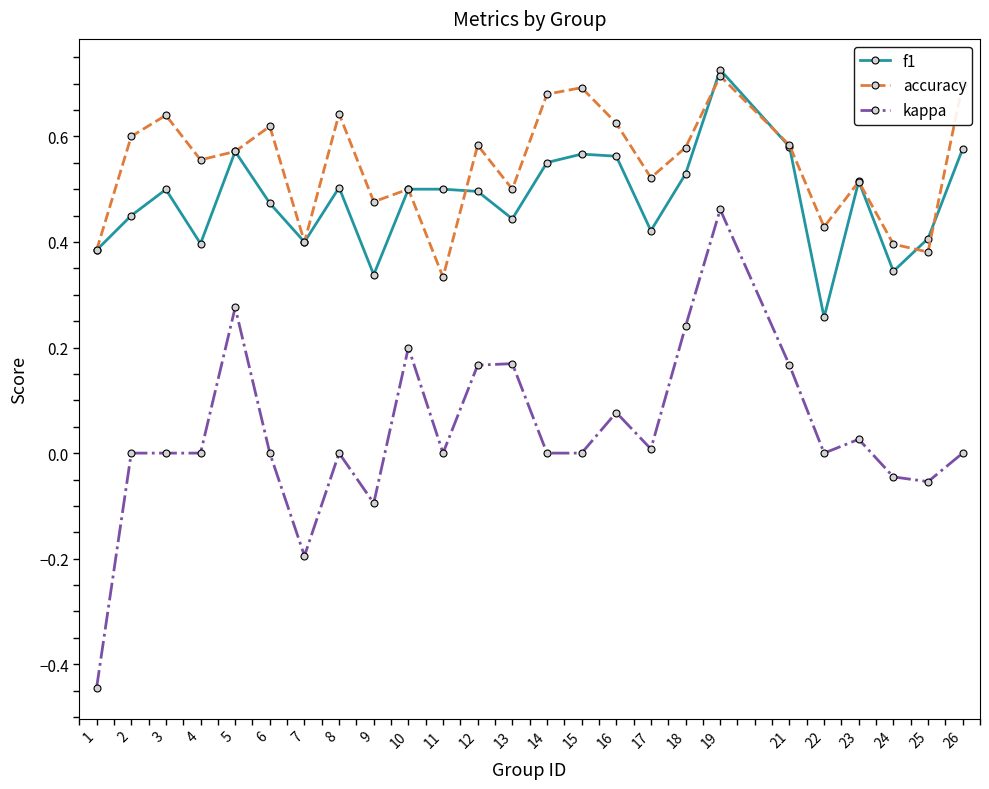

Is the value of f1 at 3 greater than the value of accuracy at 5?

No